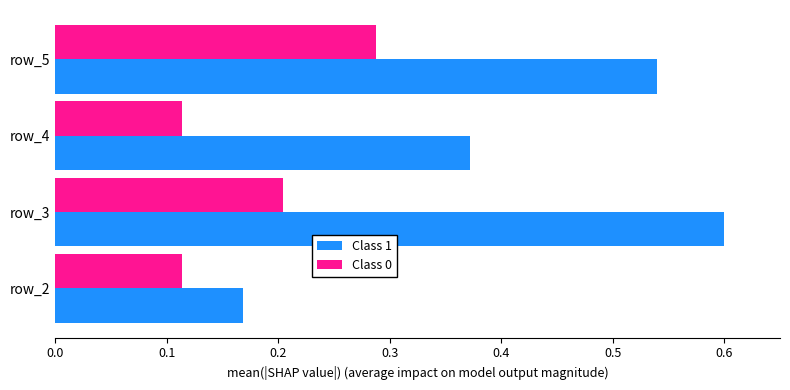

Count the Class 0 values in the range 0 to 1.

4